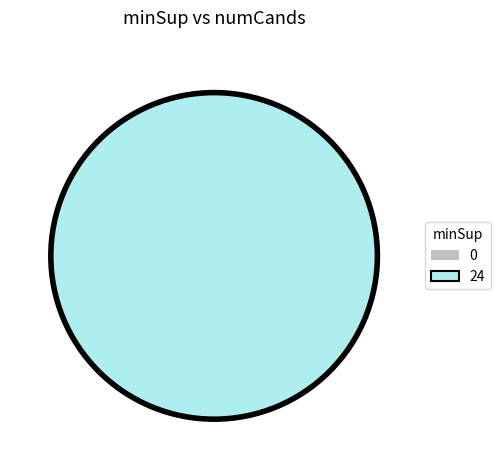

Is it true that 0 is 6% of the pie?

False